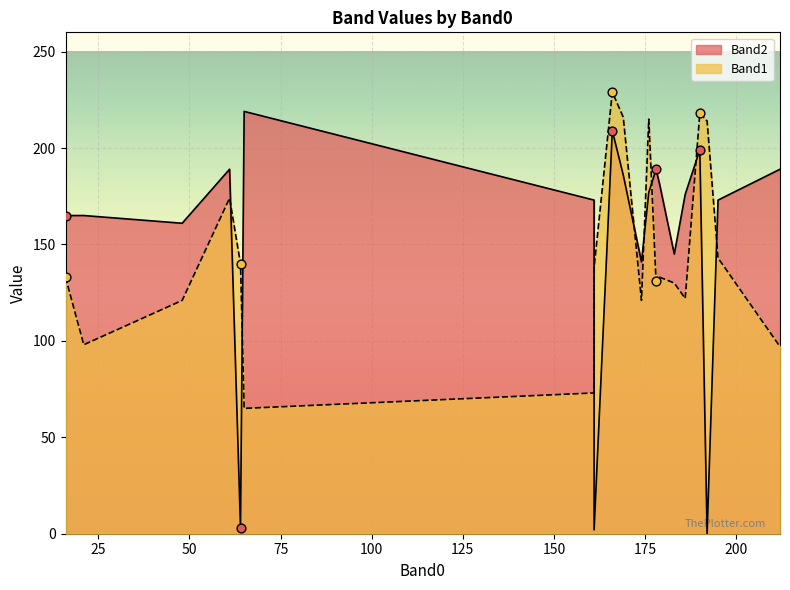

What are all the series names shown in the legend?

Band2, Band1